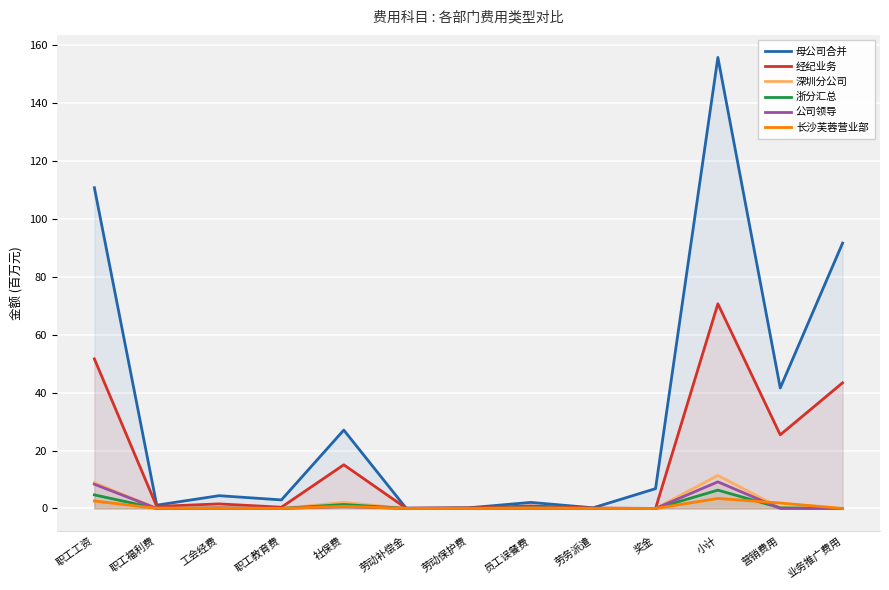

How many values in 公司领导 are above zero?

6